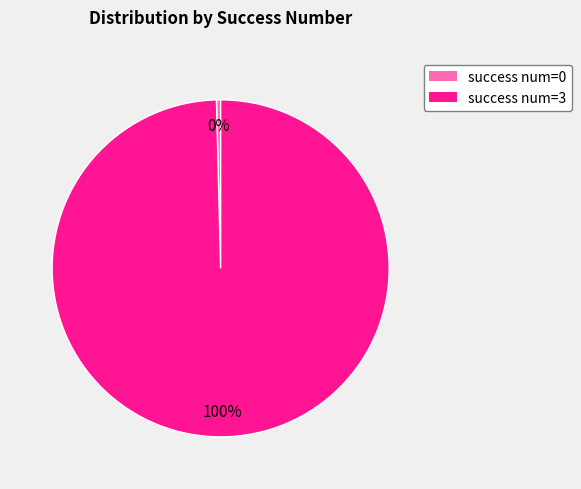

Count the number of slices in the pie.

2